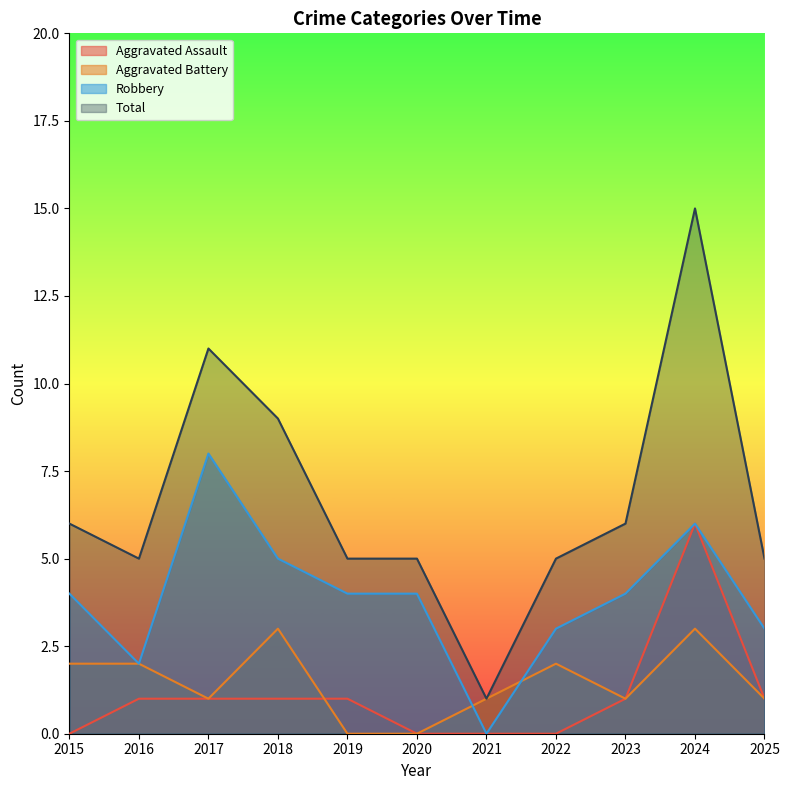

Which series has the largest total across all categories?

Total